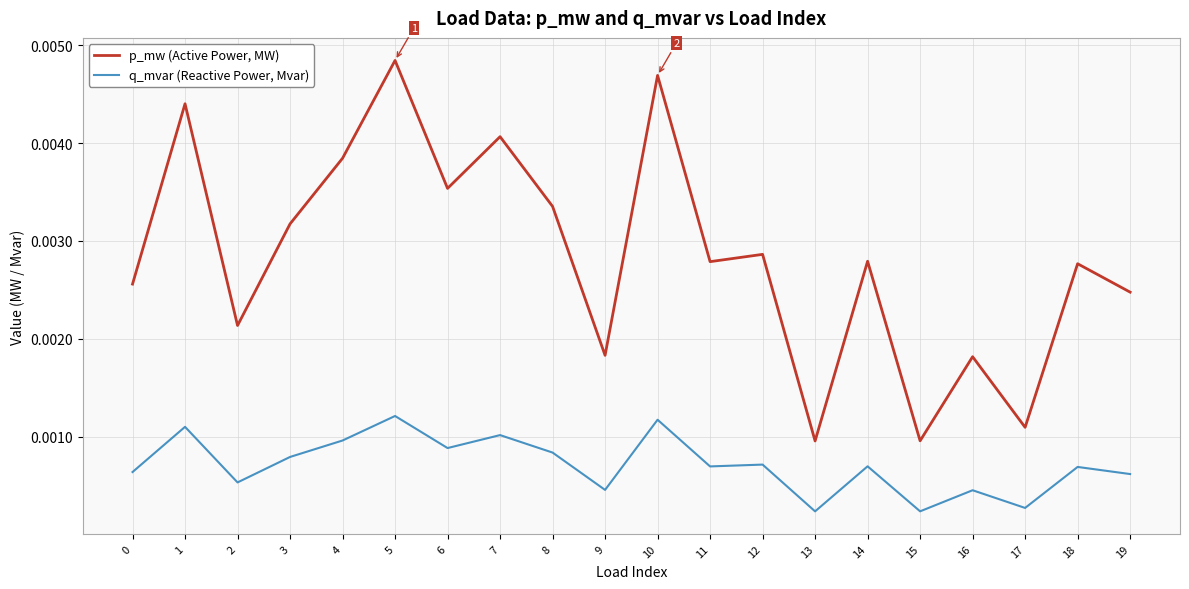

How many q_mvar (Reactive Power, Mvar) values are between 0 and 1?

20